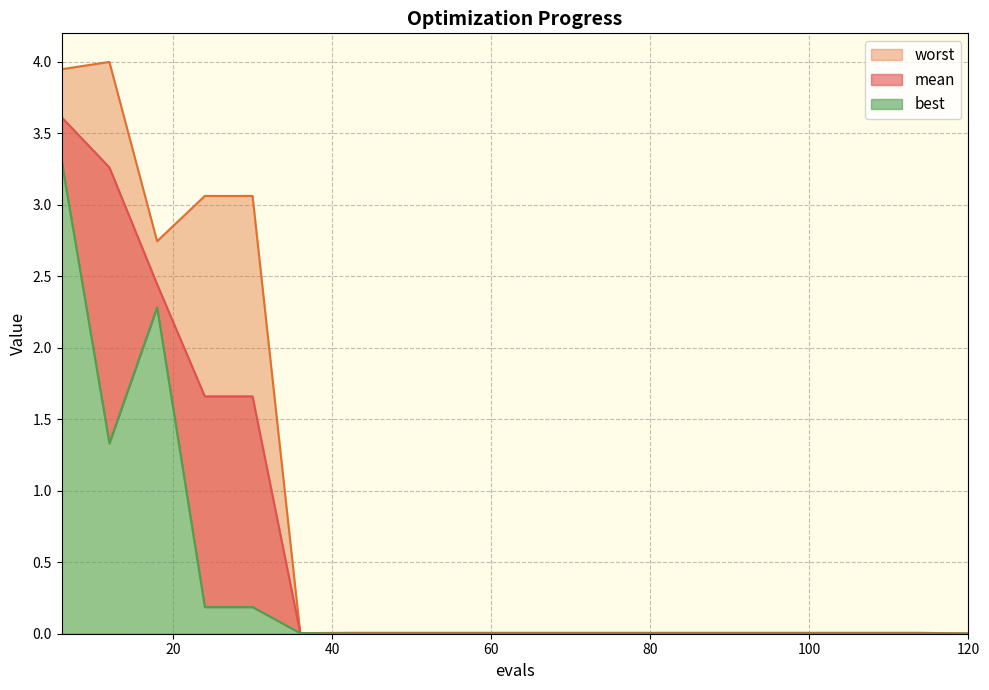

Where is worst nearest to the value 2?

18